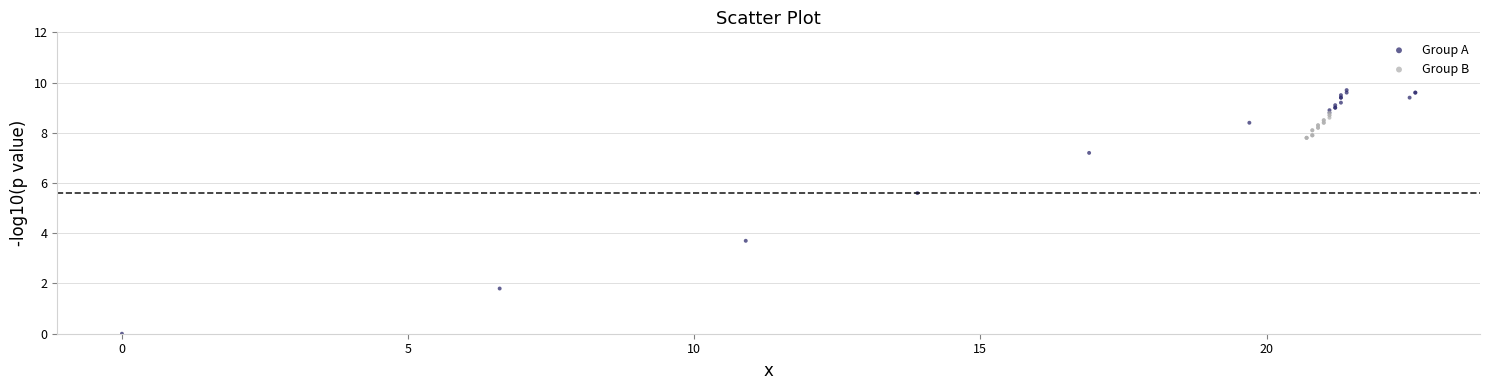

Which series has the largest Y range (max minus min)?

Group A